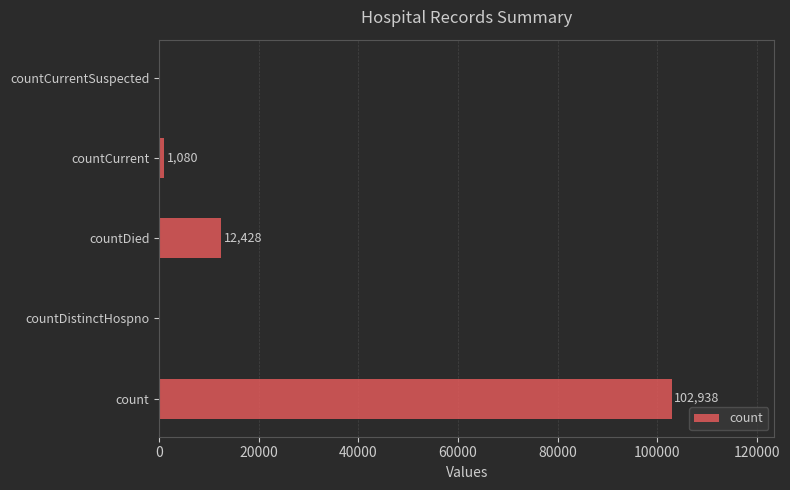

What is the sum of the values at countCurrent and countDistinctHospno?

1080